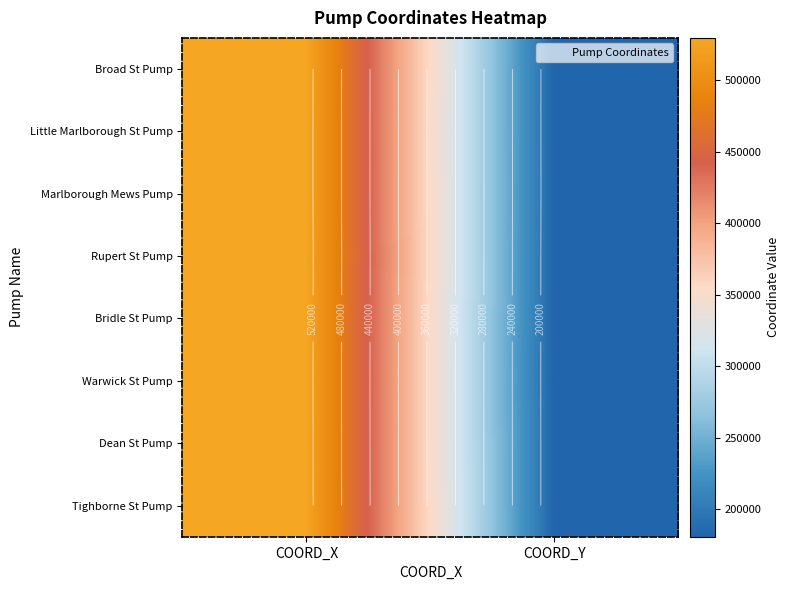

Count the number of data series in this chart.

8